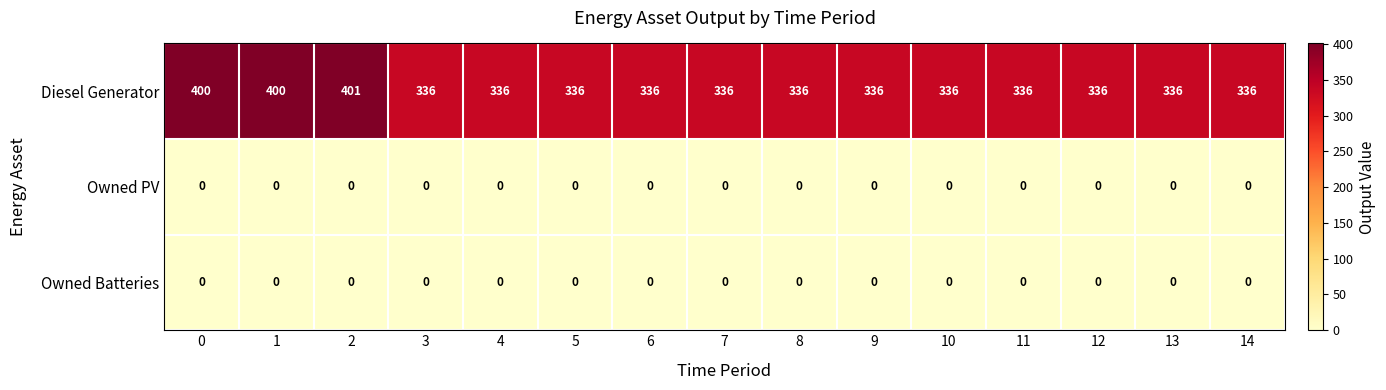

What is the difference between the maximum and second lowest values in the Diesel Generator series?

65